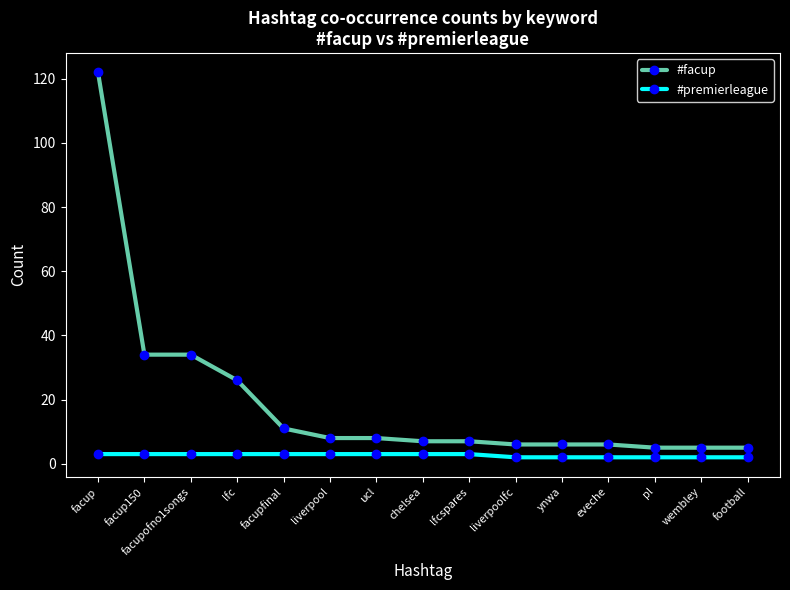

Does the chart display data point markers on the line(s)?

Yes